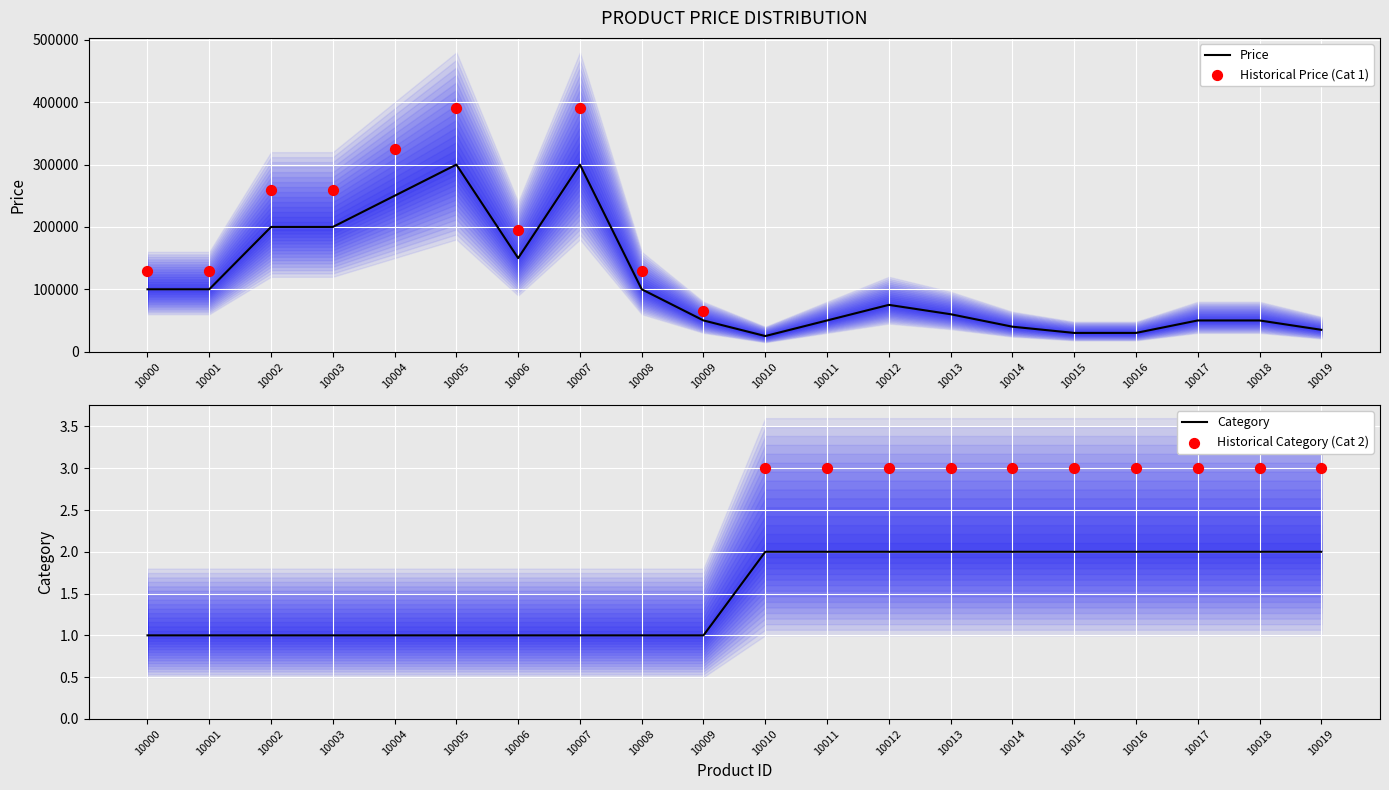

Which series reaches the minimum Y coordinate?

Category